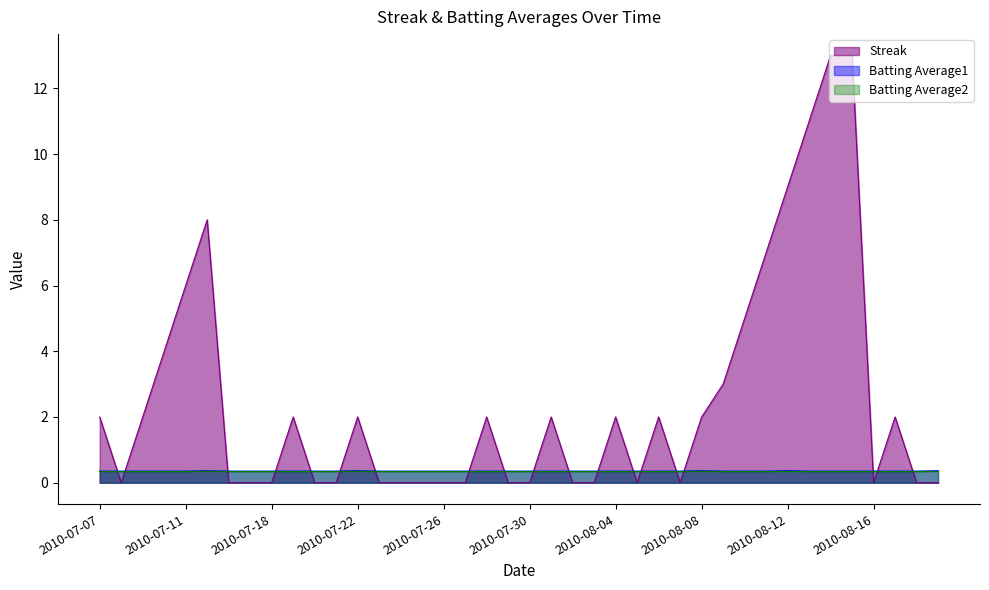

What is the label of the 7th point from the right?

2010-08-13